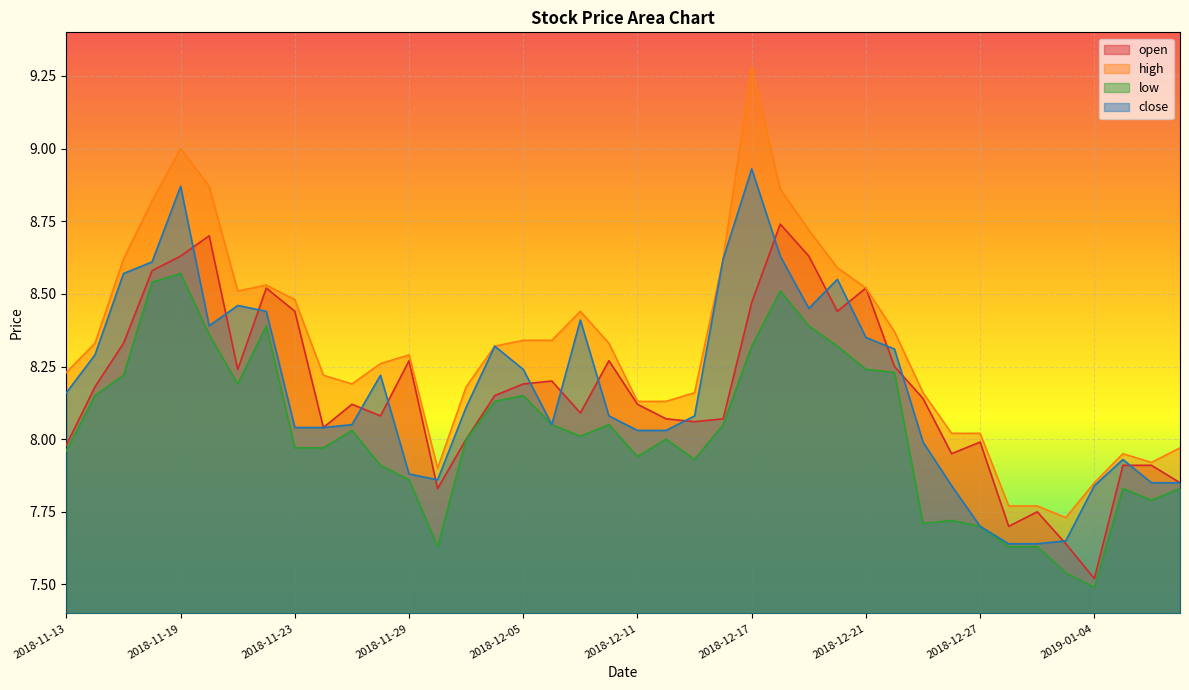

How many interior local peaks does the close series have?

8